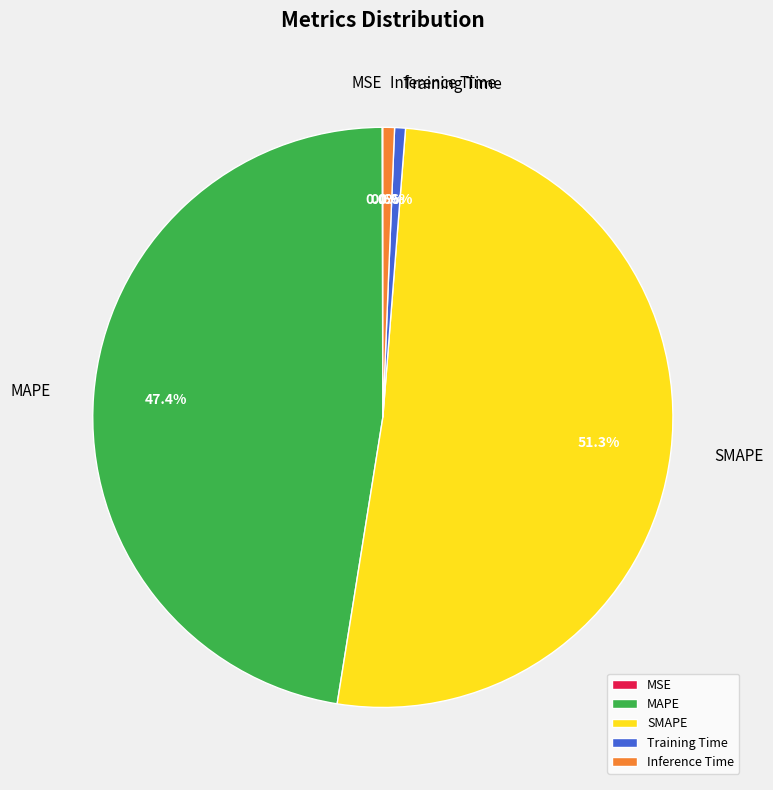

The Training Time slice represents 7% of the pie. True or false?

False